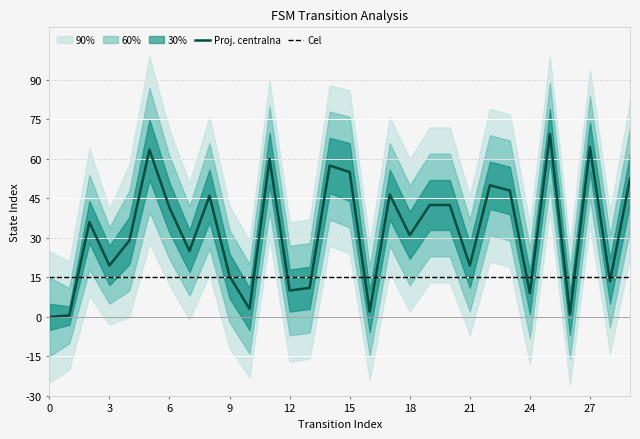

What are all the series names shown in the legend?

Proj. centralna, Cel